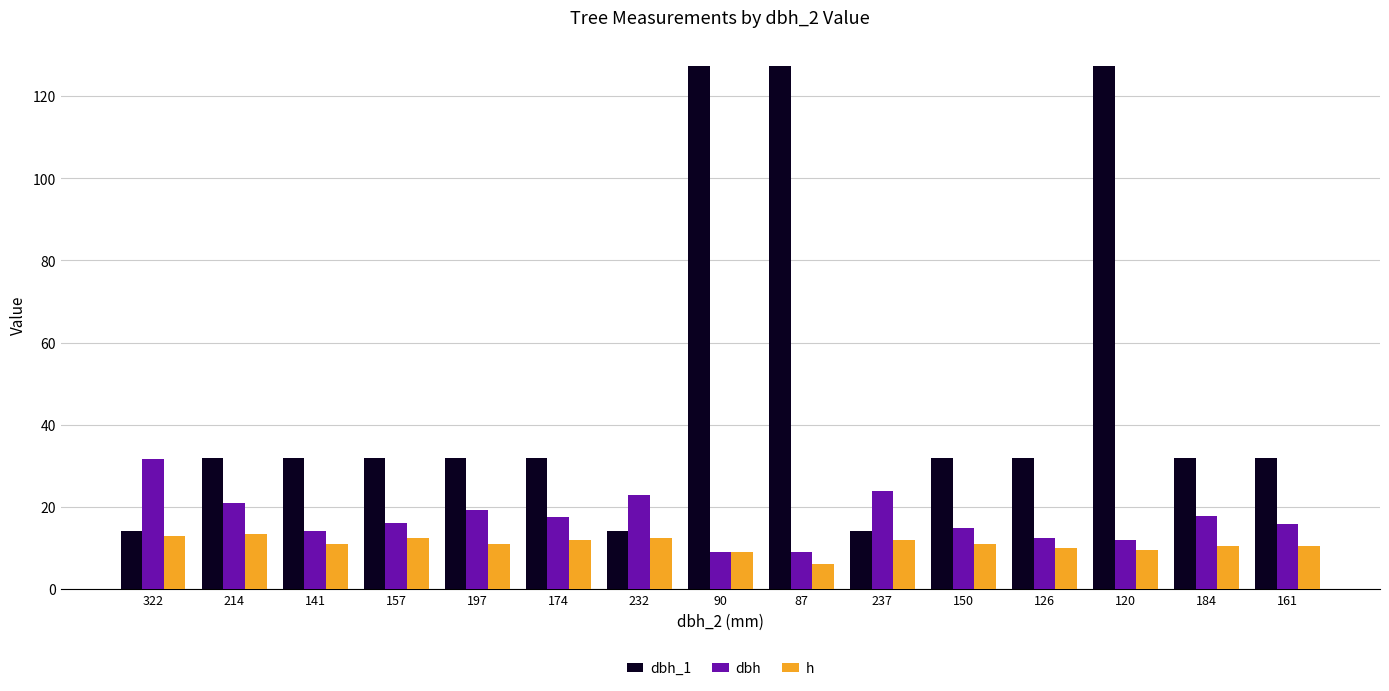

What is the label of the 2nd bar from the right?

184